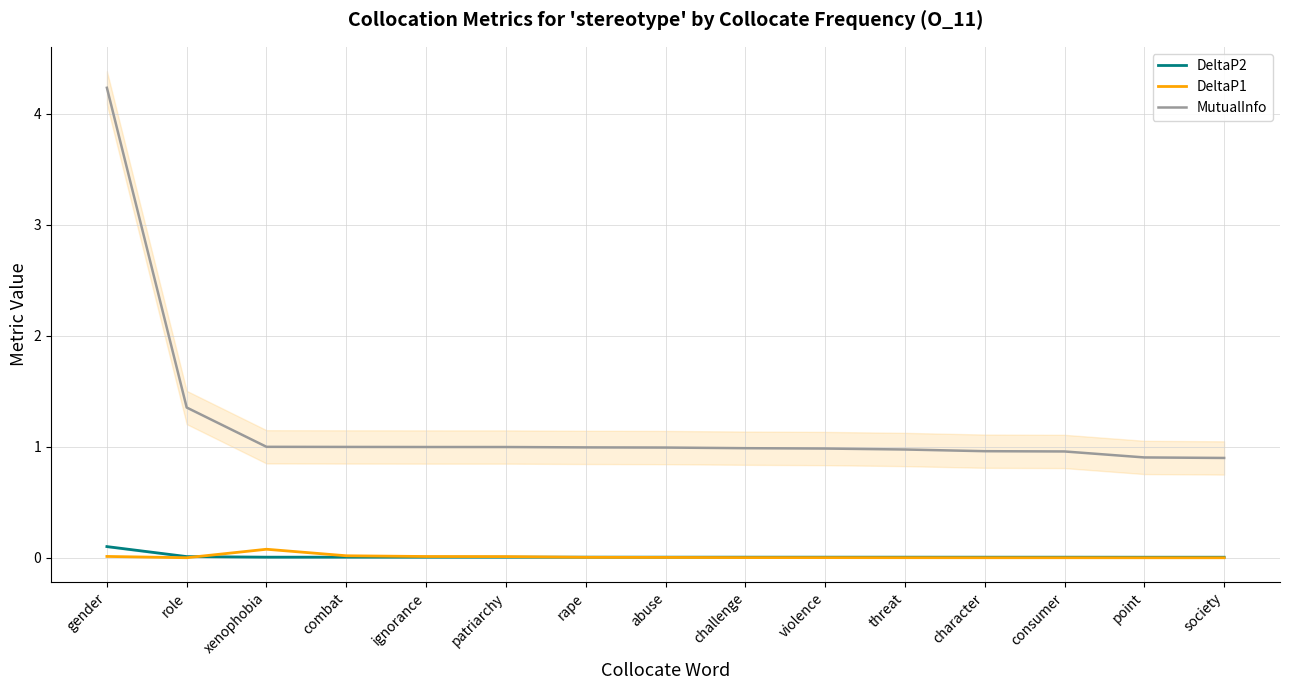

At which category is the sum across all series the highest?

gender